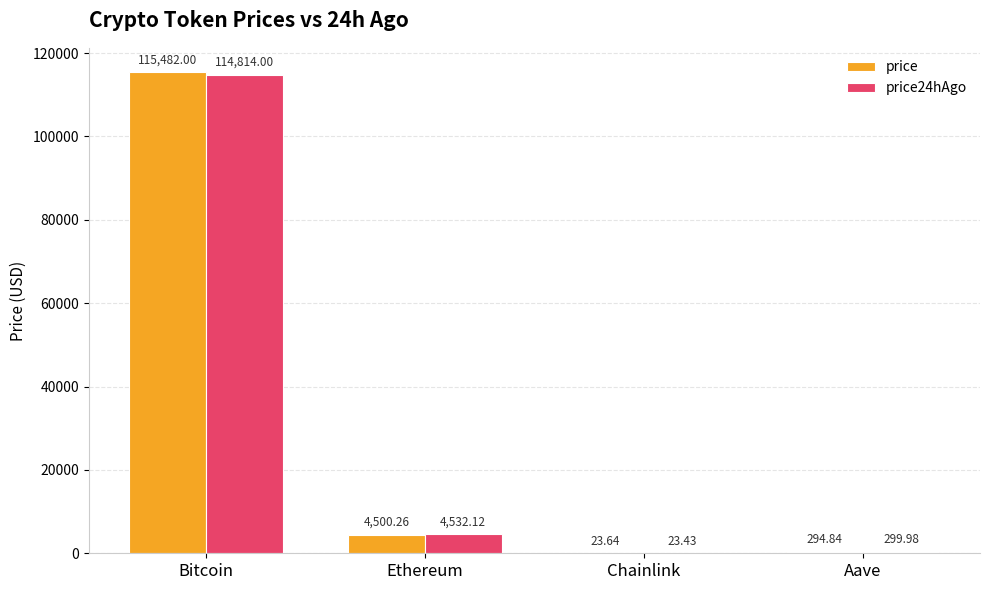

Reading right to left, extract all data points from this chart.

price: 294.8	23.6	4500.3	115482.0
price24hAgo: 300.0	23.4	4532.1	114814.0